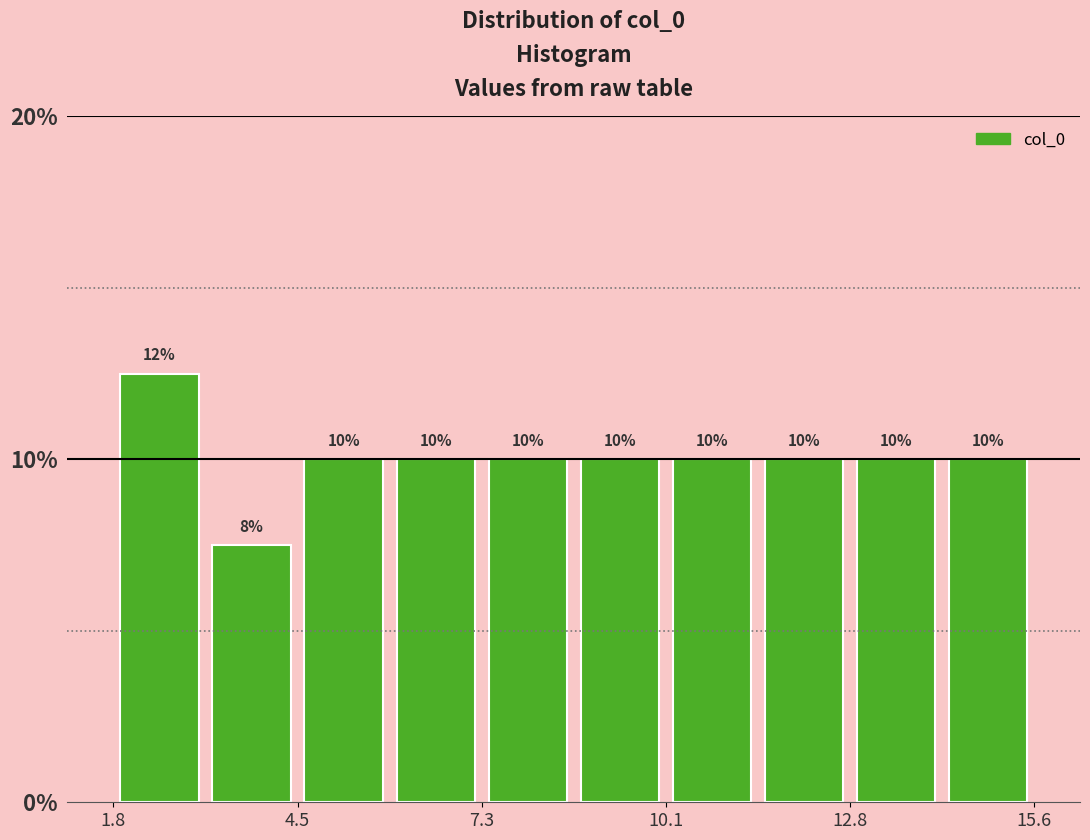

Read against the x-axis, roughly where is the centre of the tallest bar?

2.5